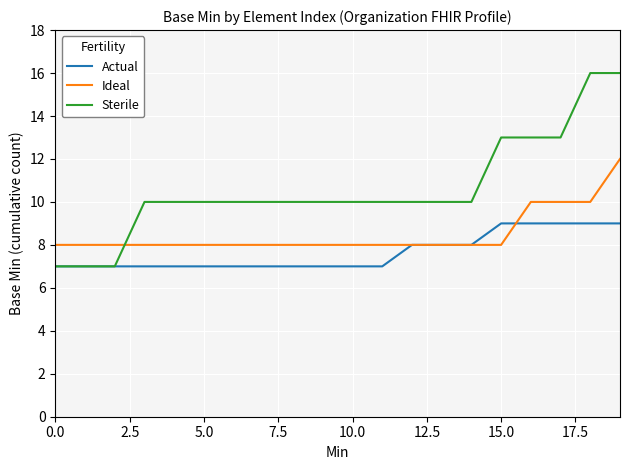

Which series has the widest spread of values?

Sterile